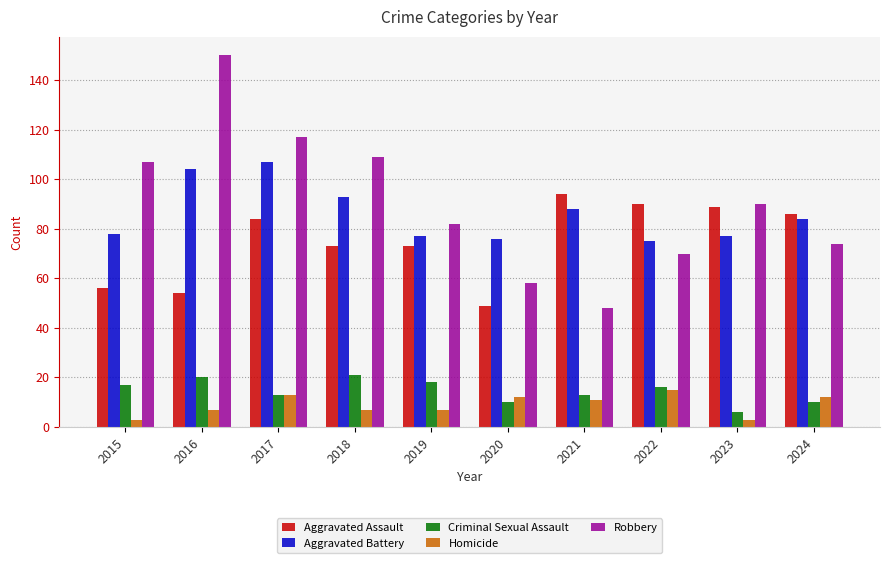

Which series changed the most between 2015 and 2017?

Aggravated Battery